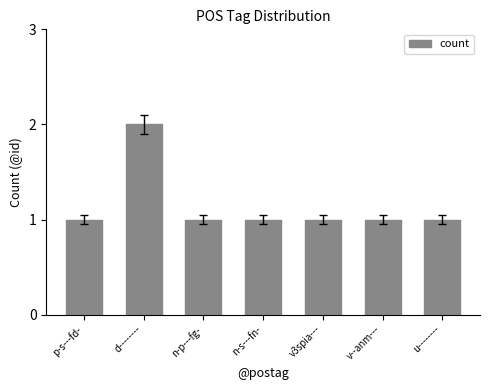

What is the maximum value shown in the chart?

2